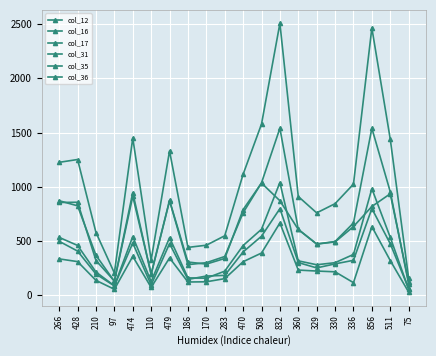

How many data points does each series have?

20